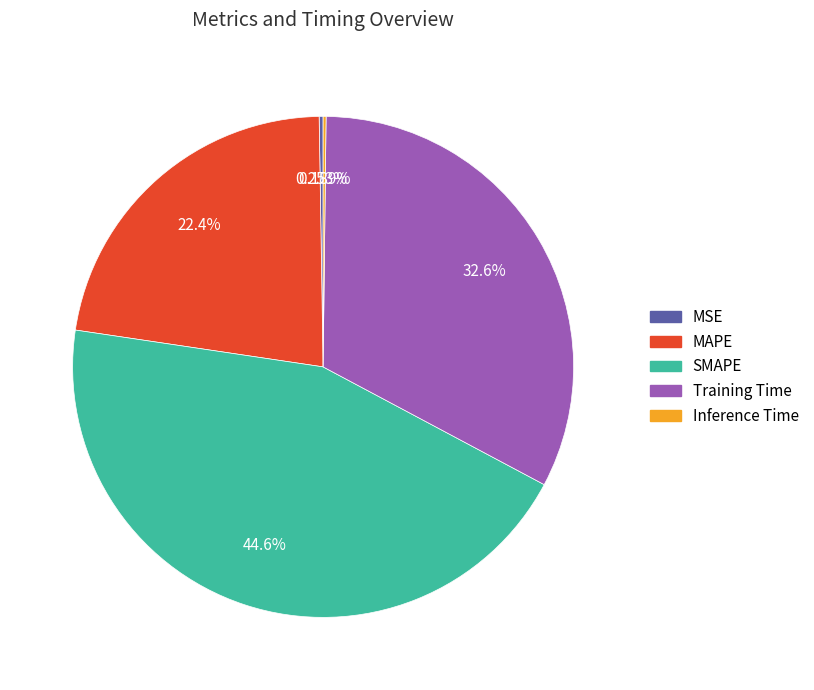

Is there any slice that represents more than half of the pie?

No